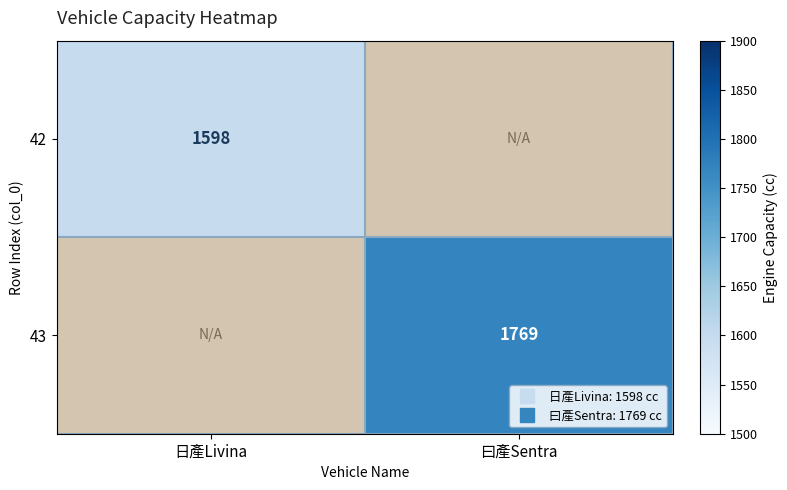

What is the spread (max minus min) of values at 日產Livina?

1598